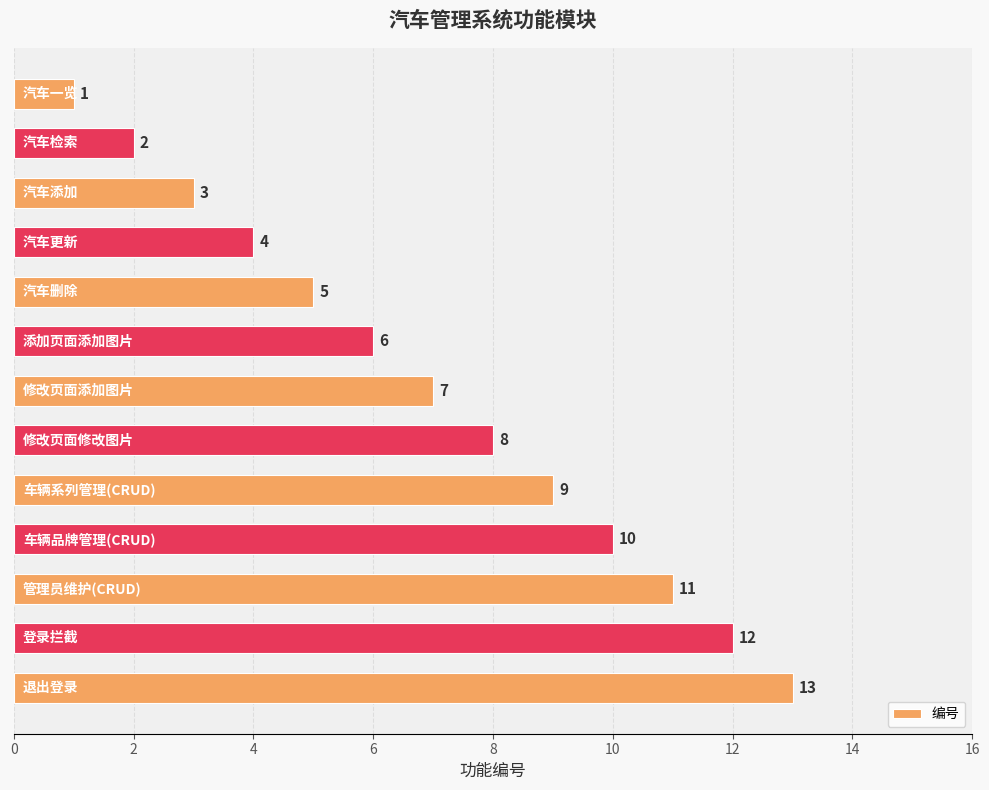

What is the greatest value displayed?

13